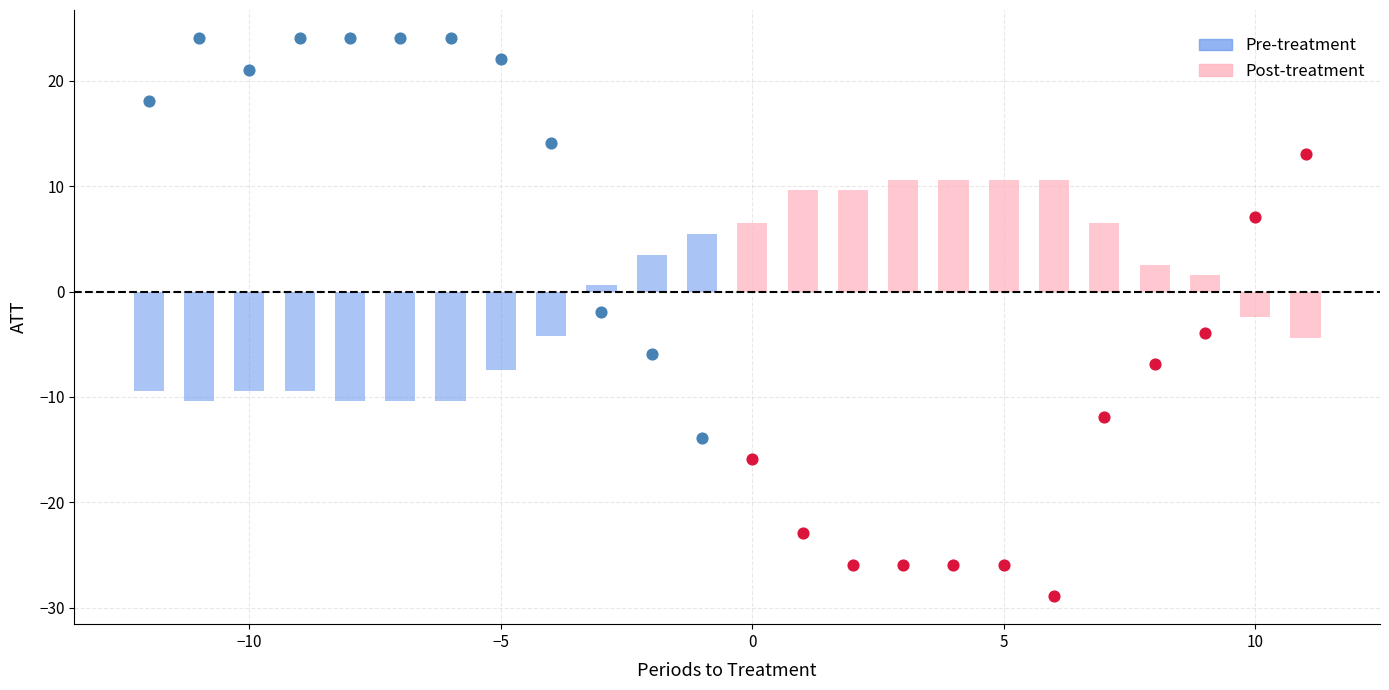

Which series reaches the minimum Y coordinate?

Pre-treatment